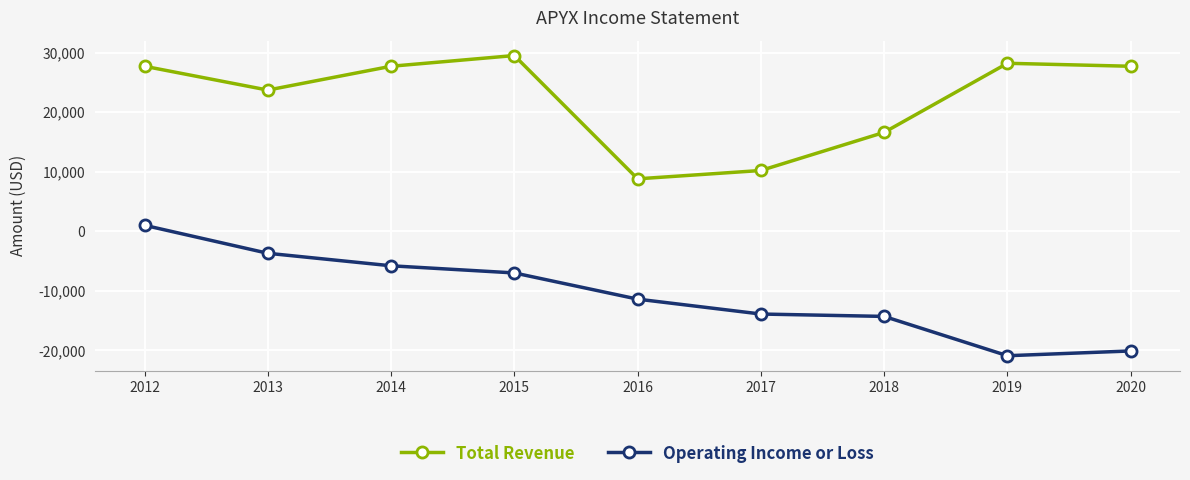

True or false: Total Revenue and Operating Income or Loss cross at least once.

False